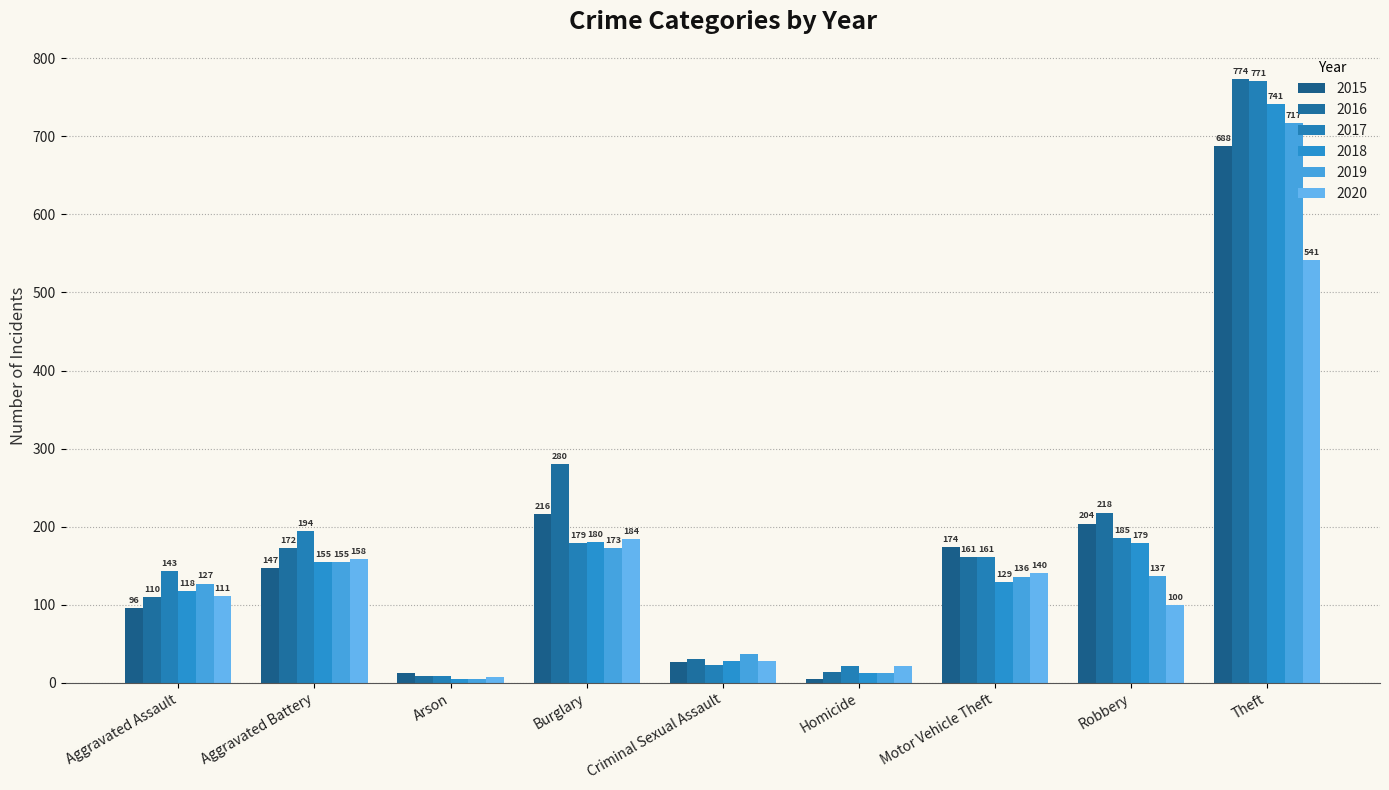

Where is 2019 nearest to the value 361?

Burglary